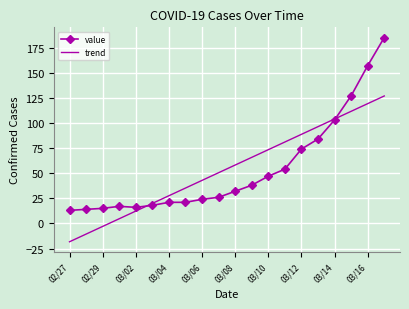

Which series has the largest range (max minus min)?

value